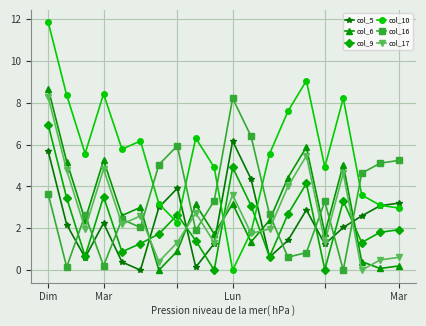

Which series has the largest range (max minus min)?

col_10